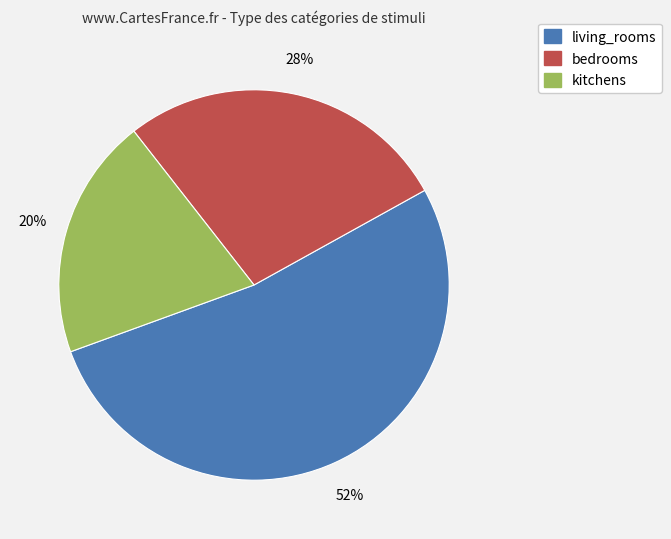

To the nearest percent, what portion does kitchens represent?

20%